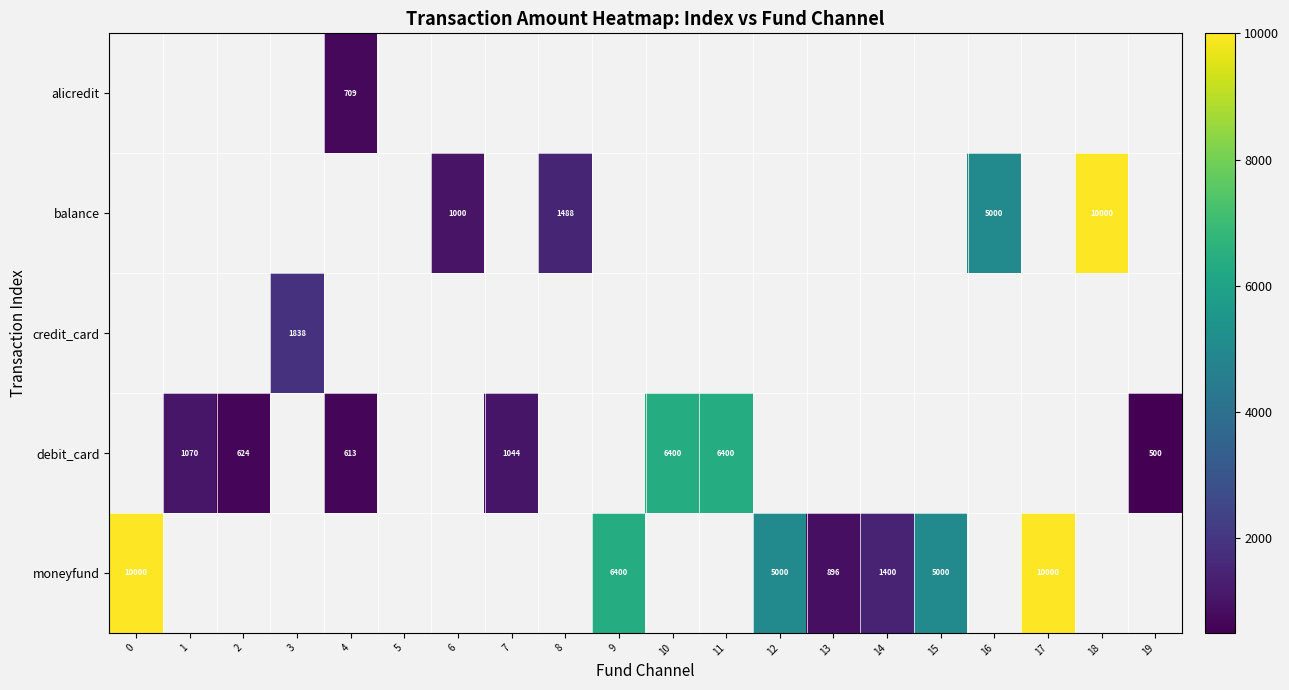

Is it true that moneyfund equals 7046 at 15?

False